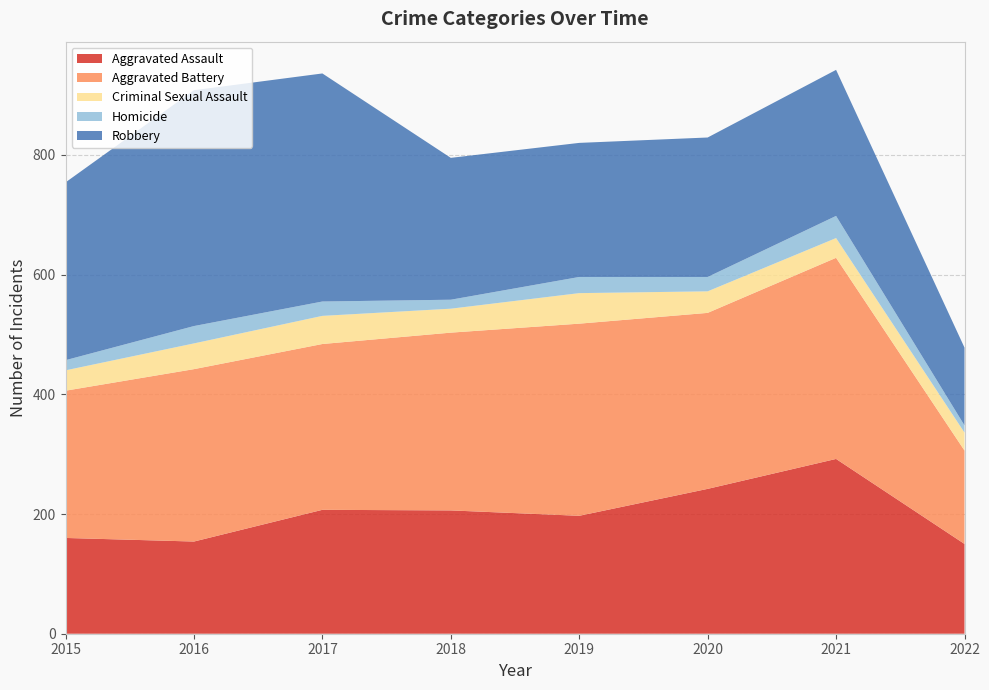

Reading left to right, transcribe all the data shown in this chart.

Aggravated Assault: 2015=160	2016=154	2017=207	2018=206	2019=197	2020=242	2021=292	2022=150
Aggravated Battery: 2015=246	2016=288	2017=277	2018=297	2019=321	2020=294	2021=336	2022=156
Criminal Sexual Assault: 2015=34	2016=43	2017=47	2018=40	2019=51	2020=36	2021=33	2022=30
Homicide: 2015=17	2016=29	2017=24	2018=15	2019=27	2020=24	2021=37	2022=12
Robbery: 2015=297	2016=394	2017=381	2018=237	2019=224	2020=233	2021=244	2022=130